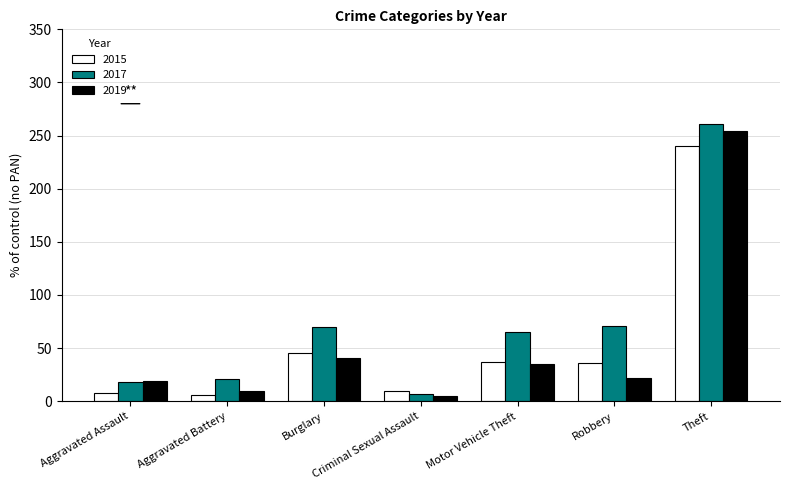

Is the value of 2015 at Robbery greater than the value of 2017 at Criminal Sexual Assault?

Yes